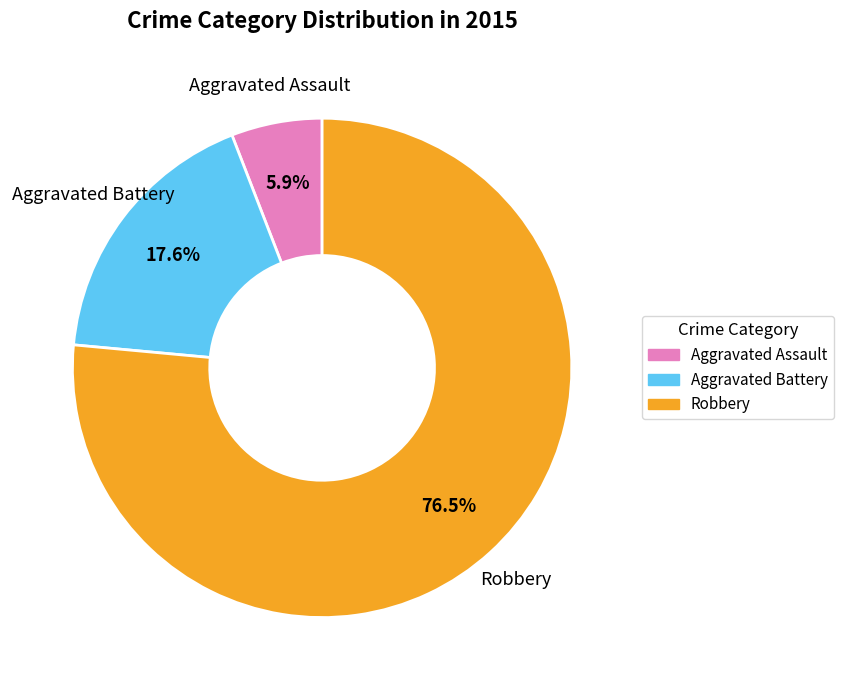

Rank the categories by value from highest to lowest.

Robbery, Aggravated Battery, Aggravated Assault